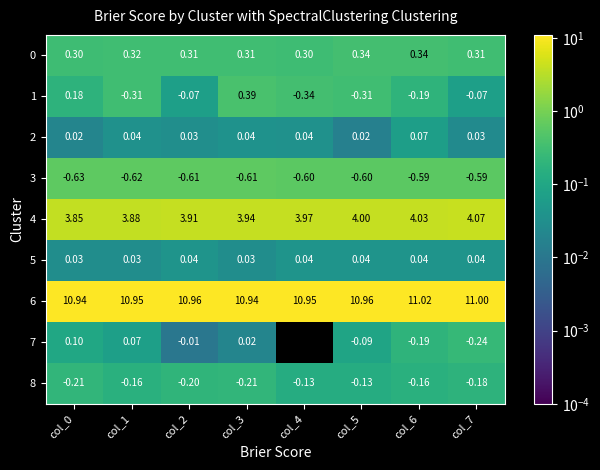

Is the value of 0 at col_1 greater than the value of 6 at col_5?

No